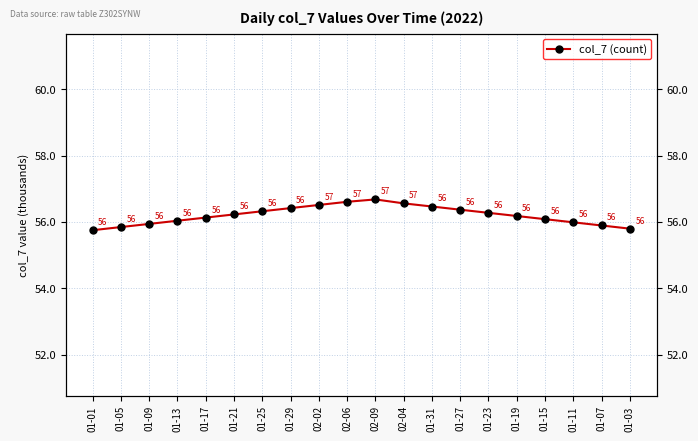

What is the label of the 13th point from the right?

01-29